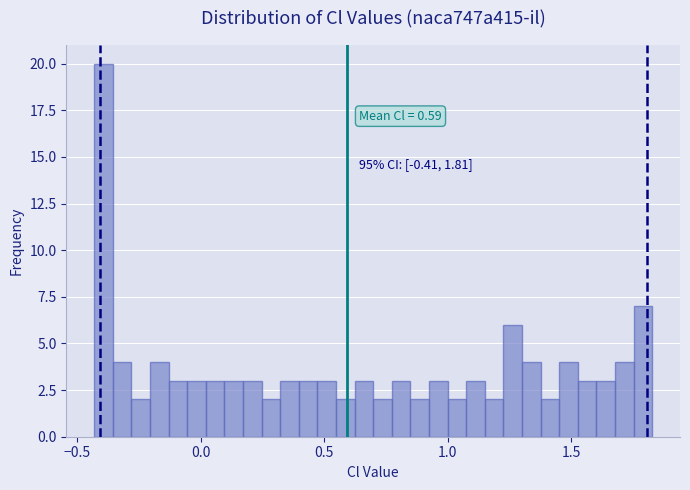

Around what value on the x-axis is the tallest bar? Give the approximate position of its centre, as read against the axis.

-0.40